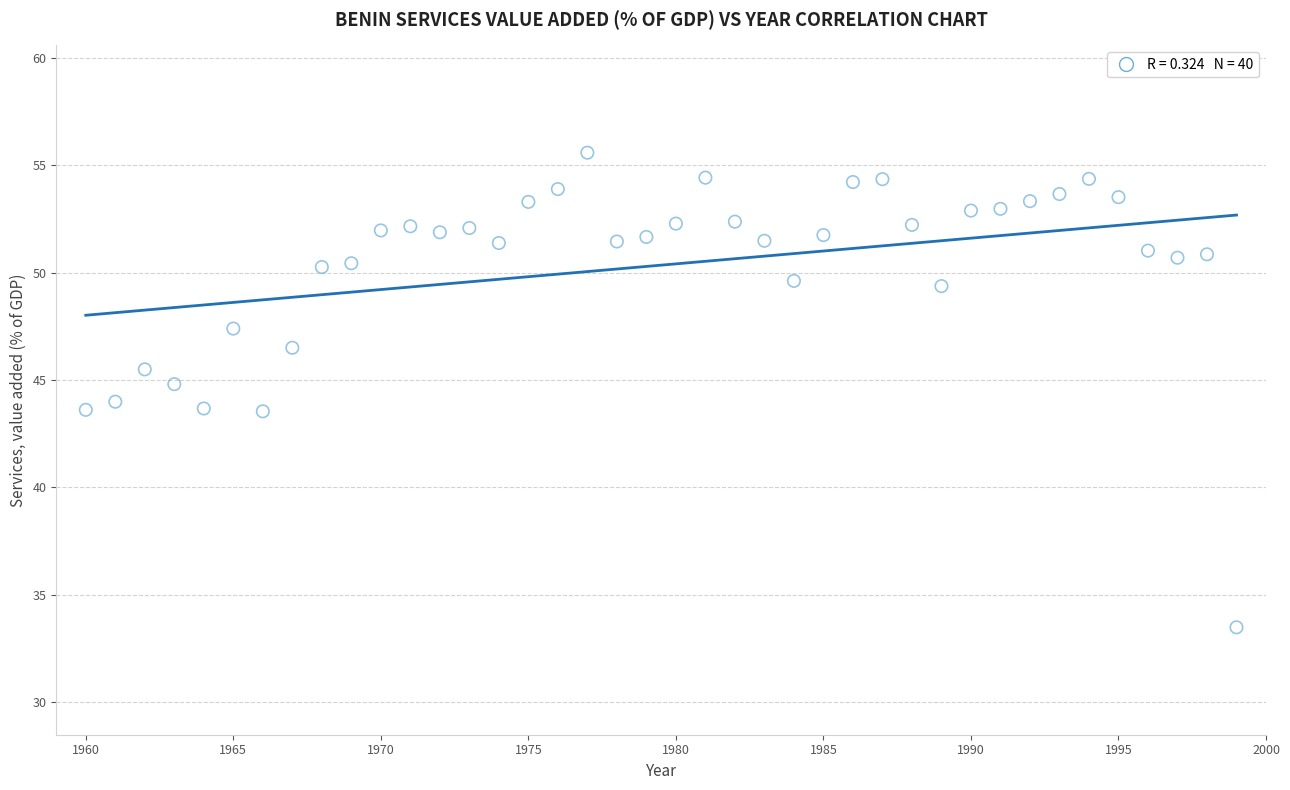

What is the range of Y values (max minus min)?

22.1